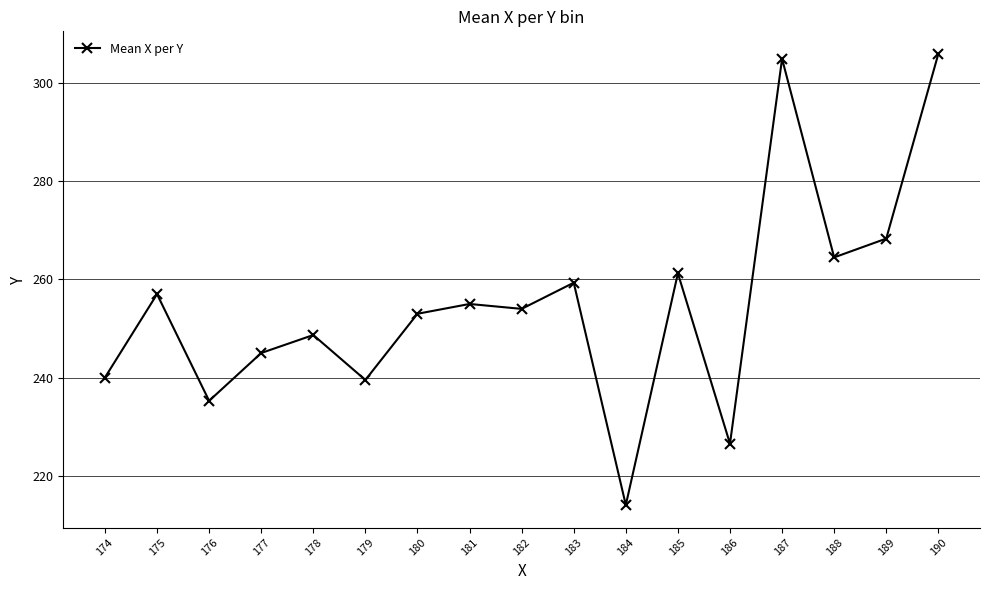

Approximately how many times larger is the value at 185 compared to 178?

1.1